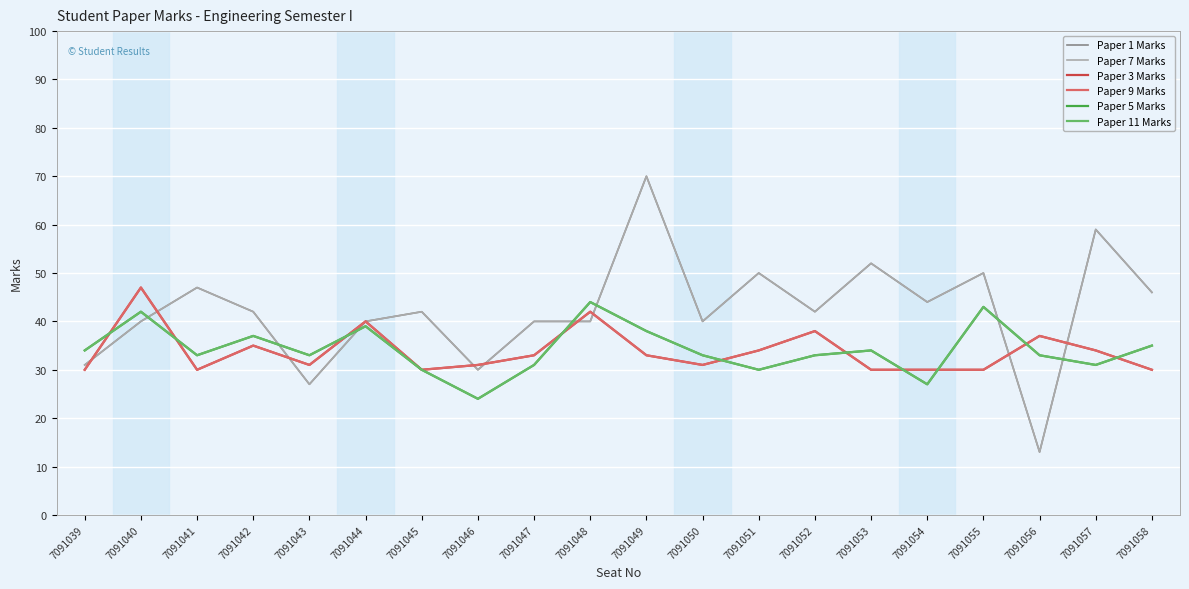

What is the value of the Paper 1 Marks point at the 9th from the left?

40